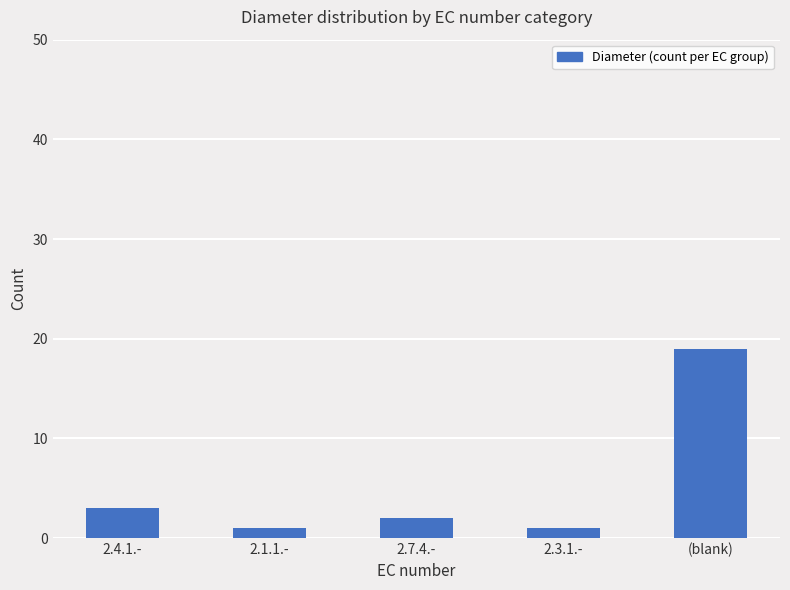

What is the change in value from 2.1.1.- to 2.7.4.-?

+1